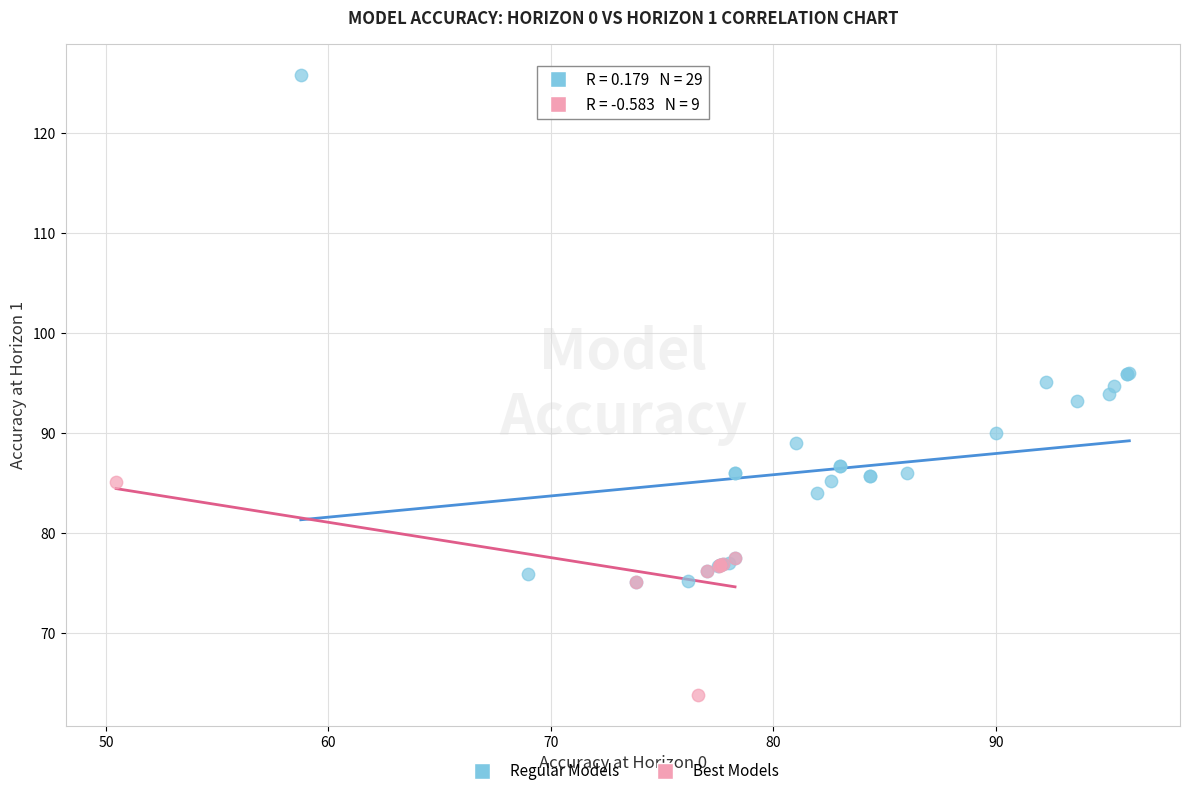

Which series reaches the minimum Y coordinate?

Best Models